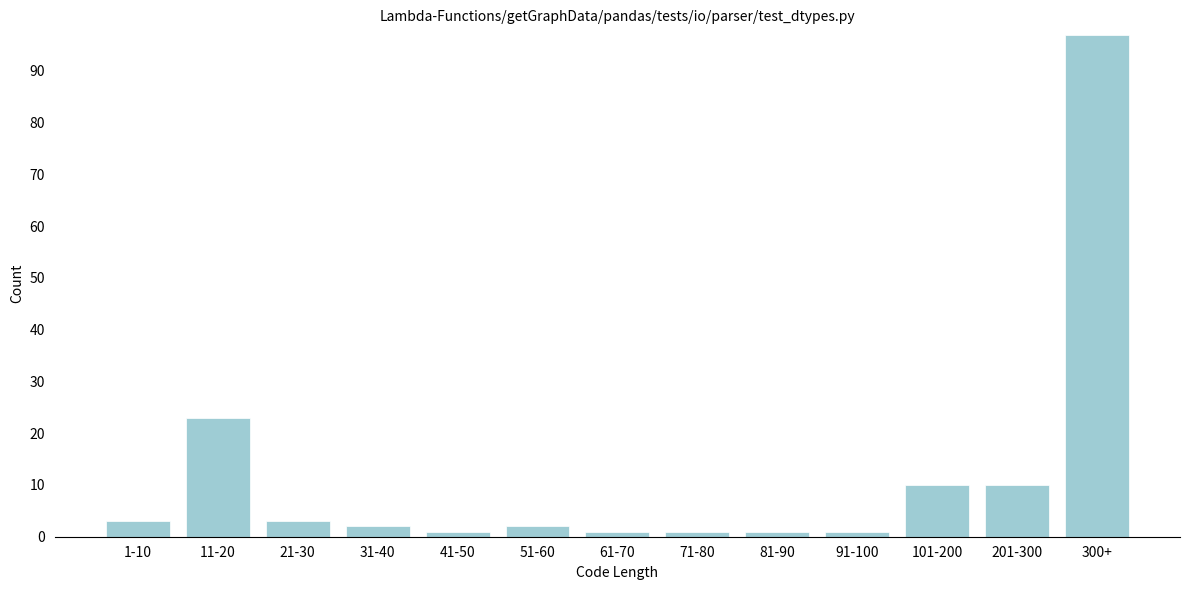

Reading left to right, extract all data points from this chart.

3	23	3	2	1	2	1	1	1	1	10	10	97